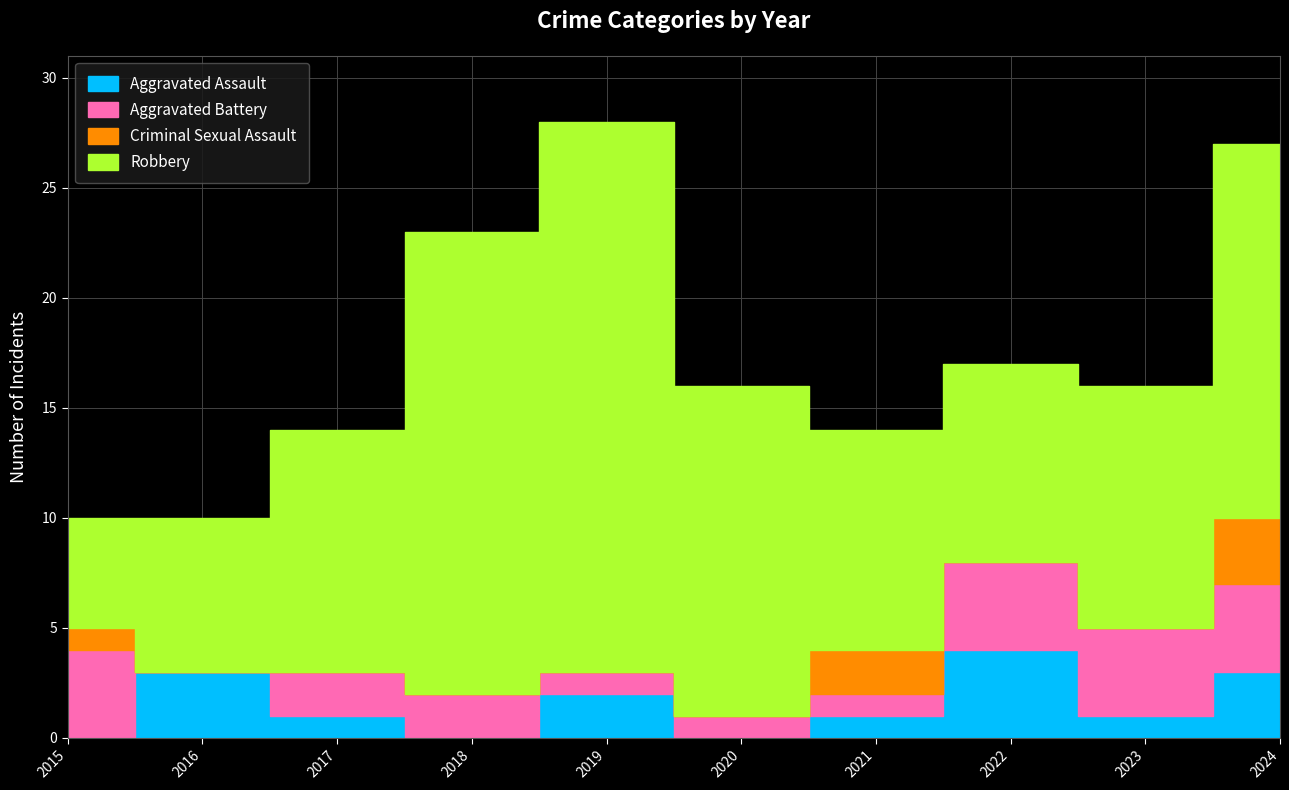

How many lines are shown in the chart?

4